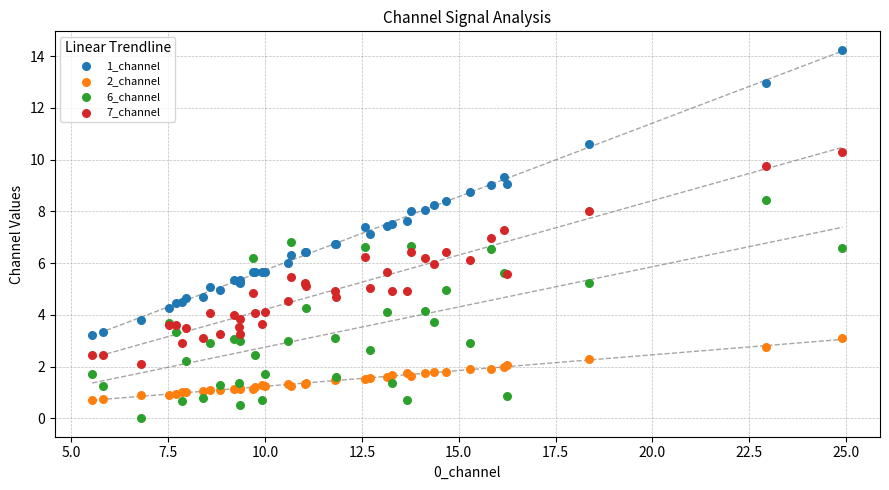

Which series reaches the minimum Y coordinate?

6_channel